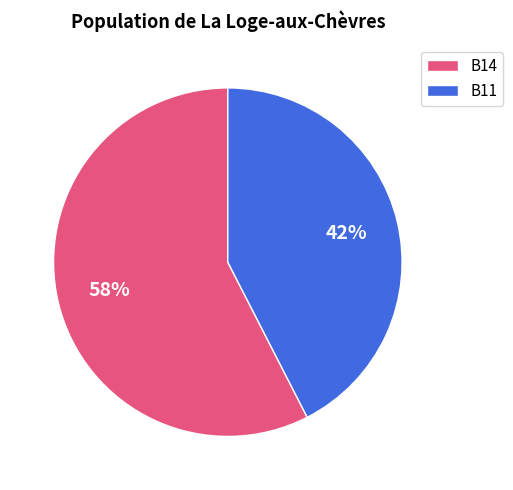

Rank the categories by value from lowest to highest.

B11, B14